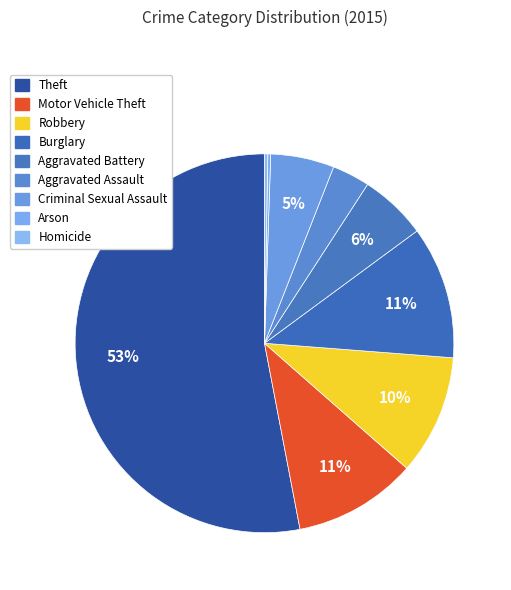

Rank the categories by value from highest to lowest.

Theft, Burglary, Motor Vehicle Theft, Robbery, Aggravated Battery, Criminal Sexual Assault, Aggravated Assault, Homicide, Arson